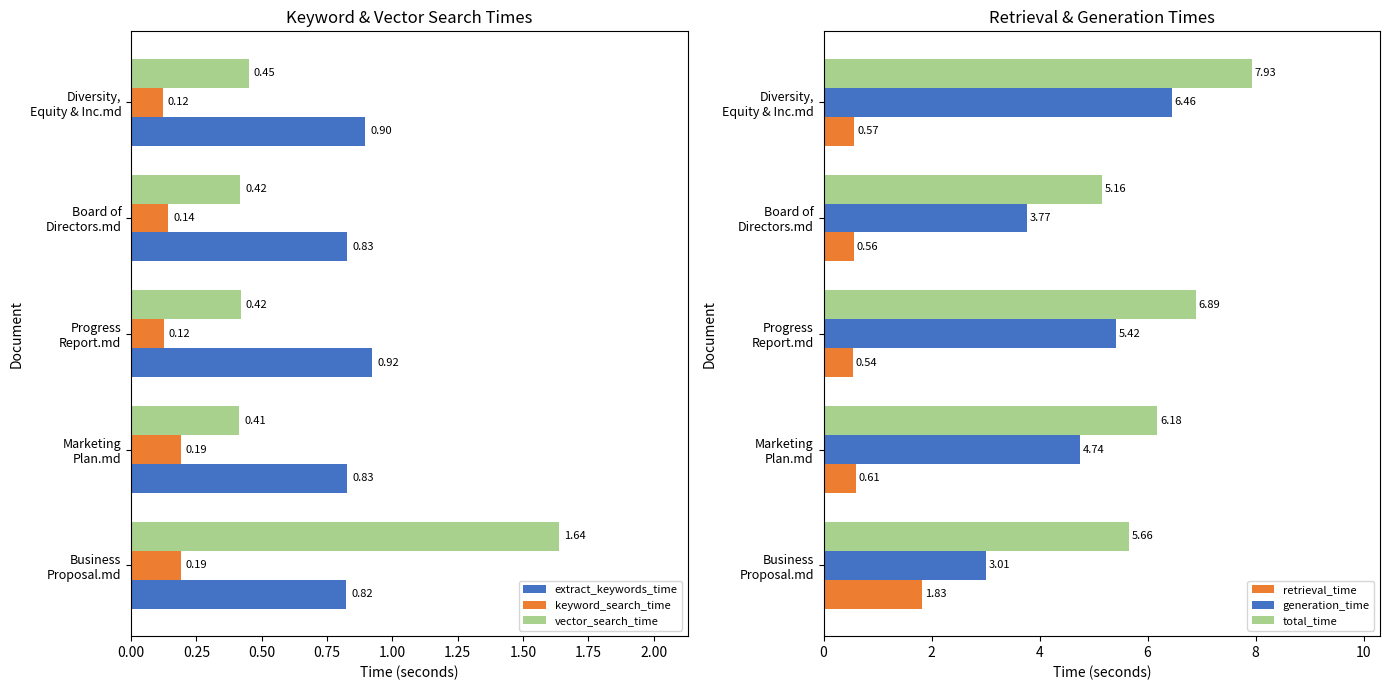

Which series has the largest total across all categories?

total_time